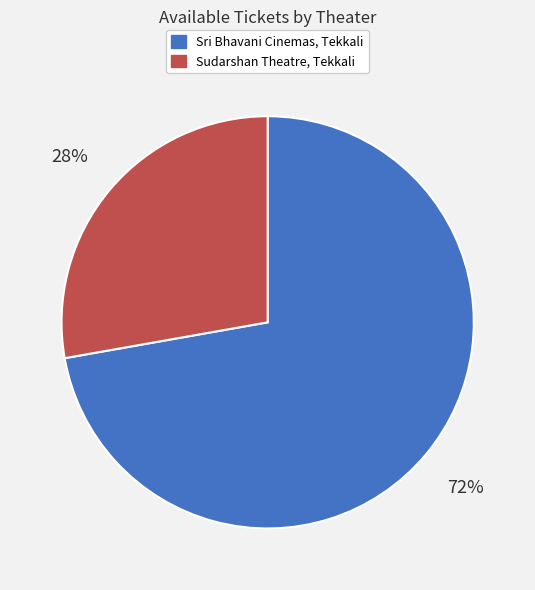

To the nearest percent, what is the difference between the Sudarshan Theatre, Tekkali and Sri Bhavani Cinemas, Tekkali slice percentages?

44%